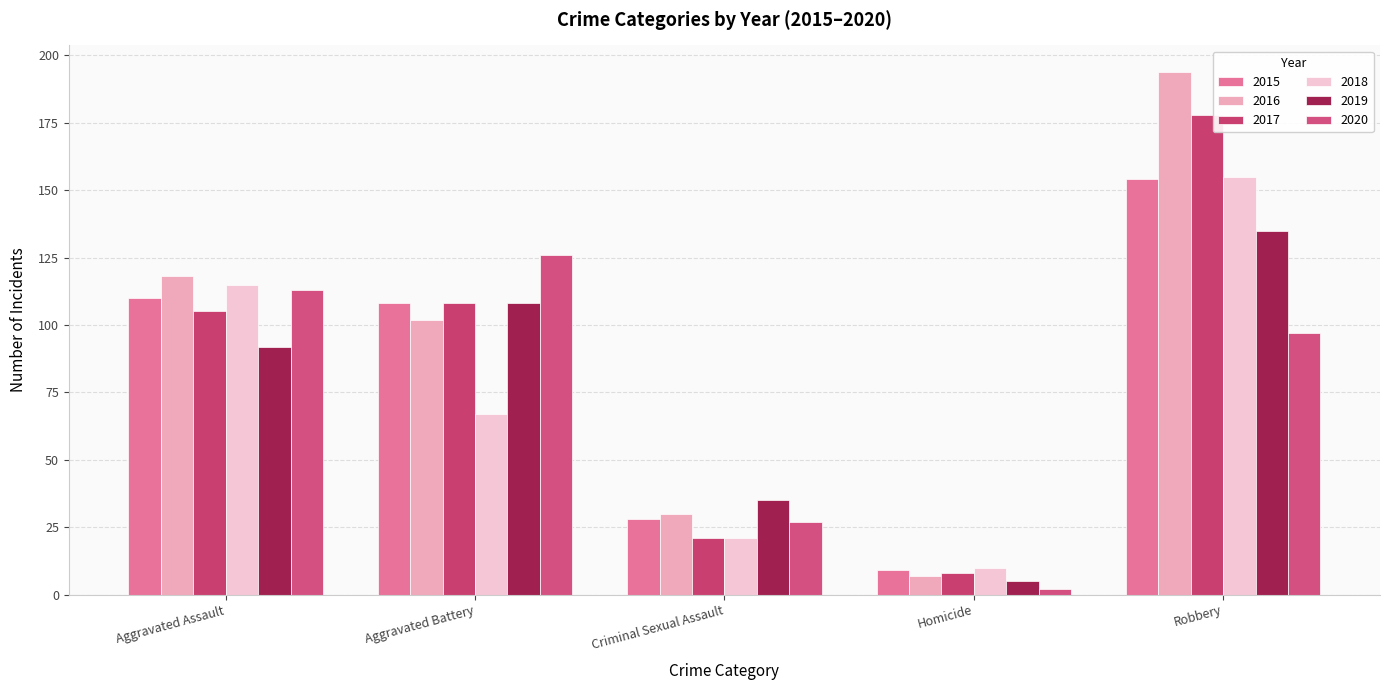

Which label corresponds to the smallest value in the chart?

Homicide